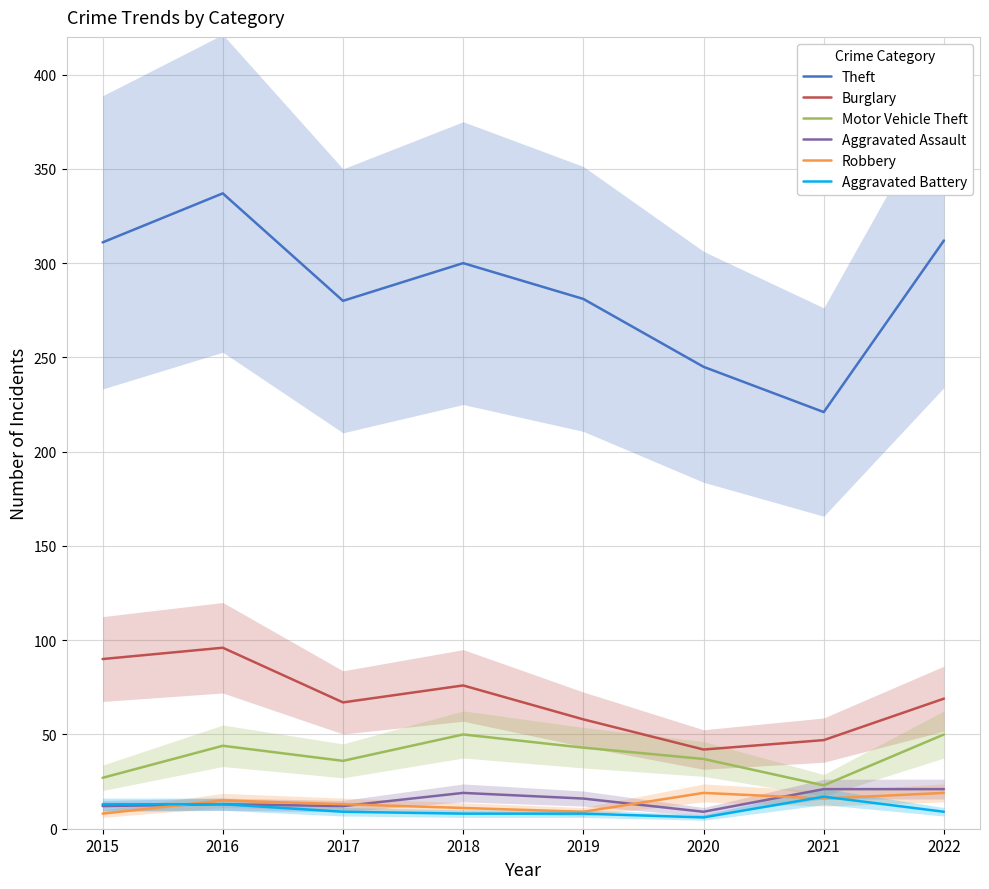

True or false: Burglary has more than 1 interior local peaks.

True